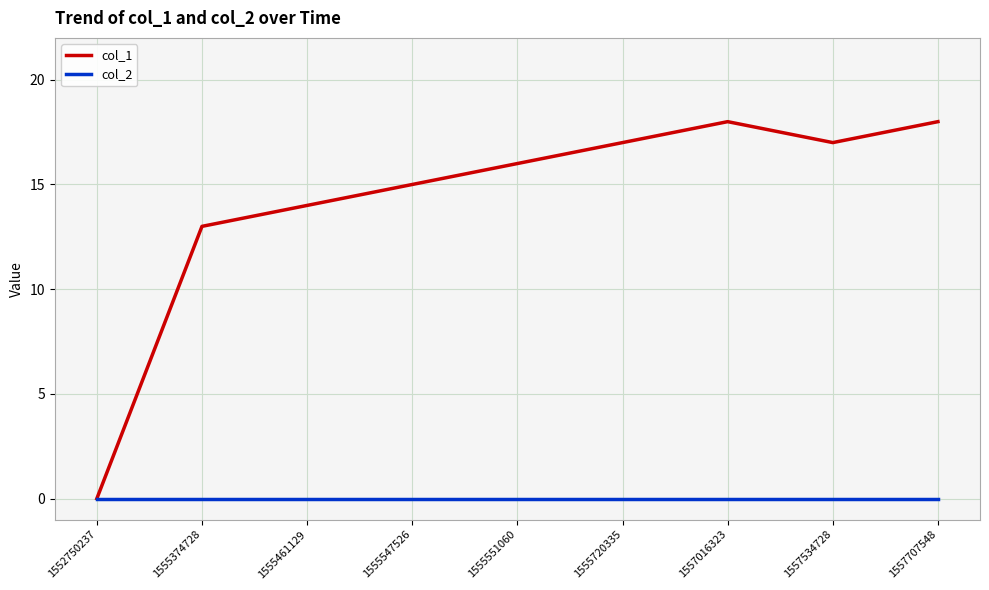

At 1555551060, list the series in order from smallest to largest.

col_2, col_1